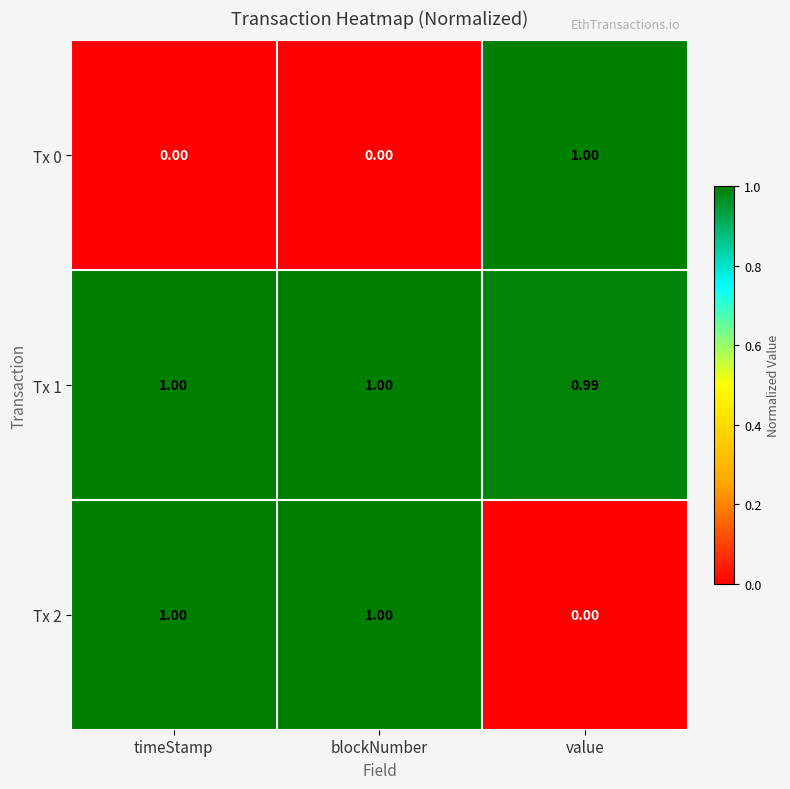

Which series has the largest total across all categories?

Tx 1